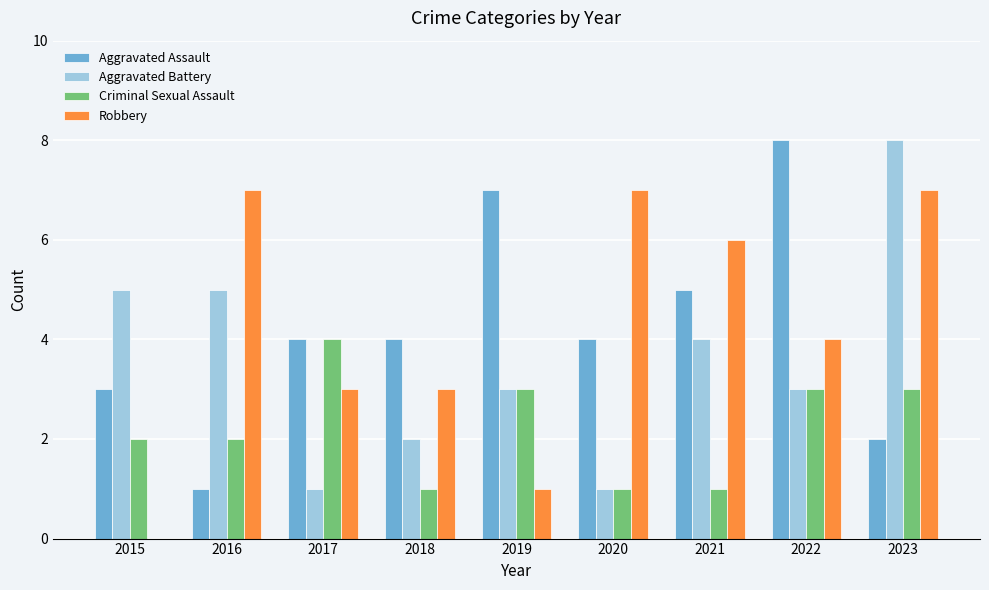

How many groups of bars are there?

9